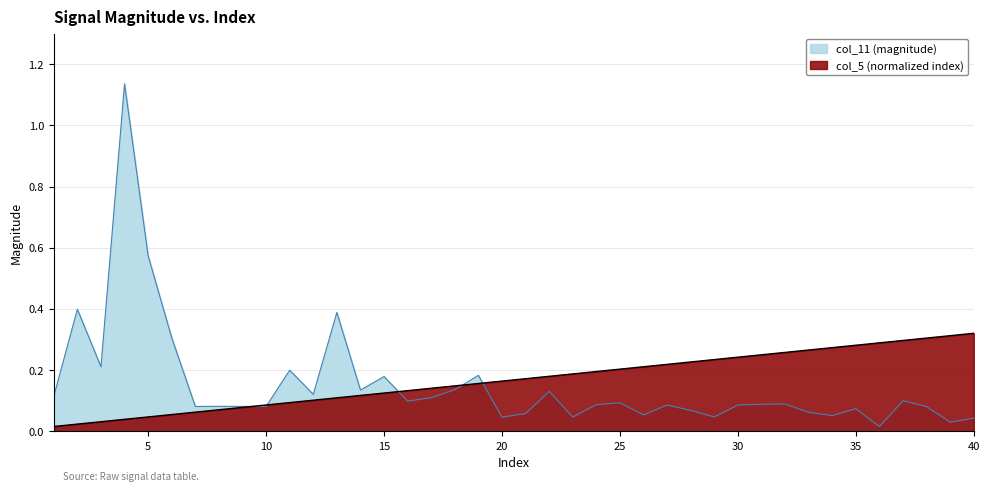

What is the sum of all col_5 values?

6.7